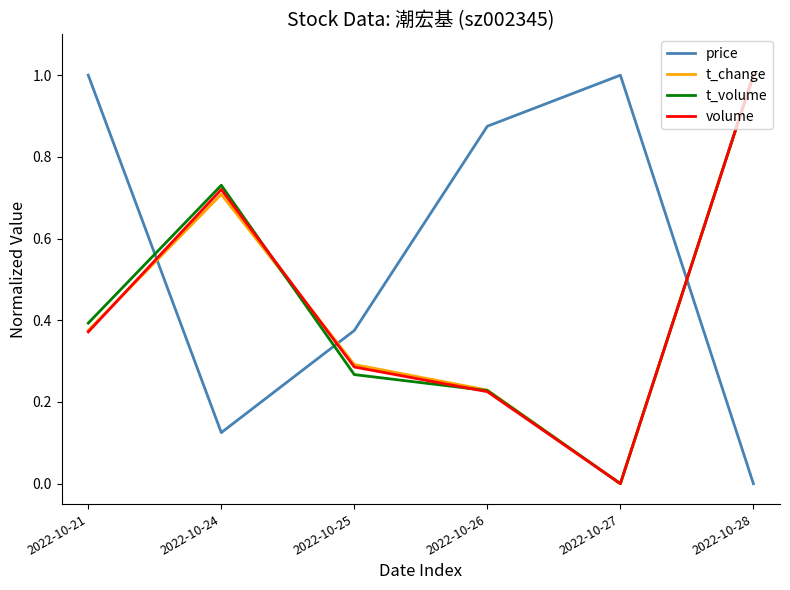

What is the maximum value shown in the chart?

1.0